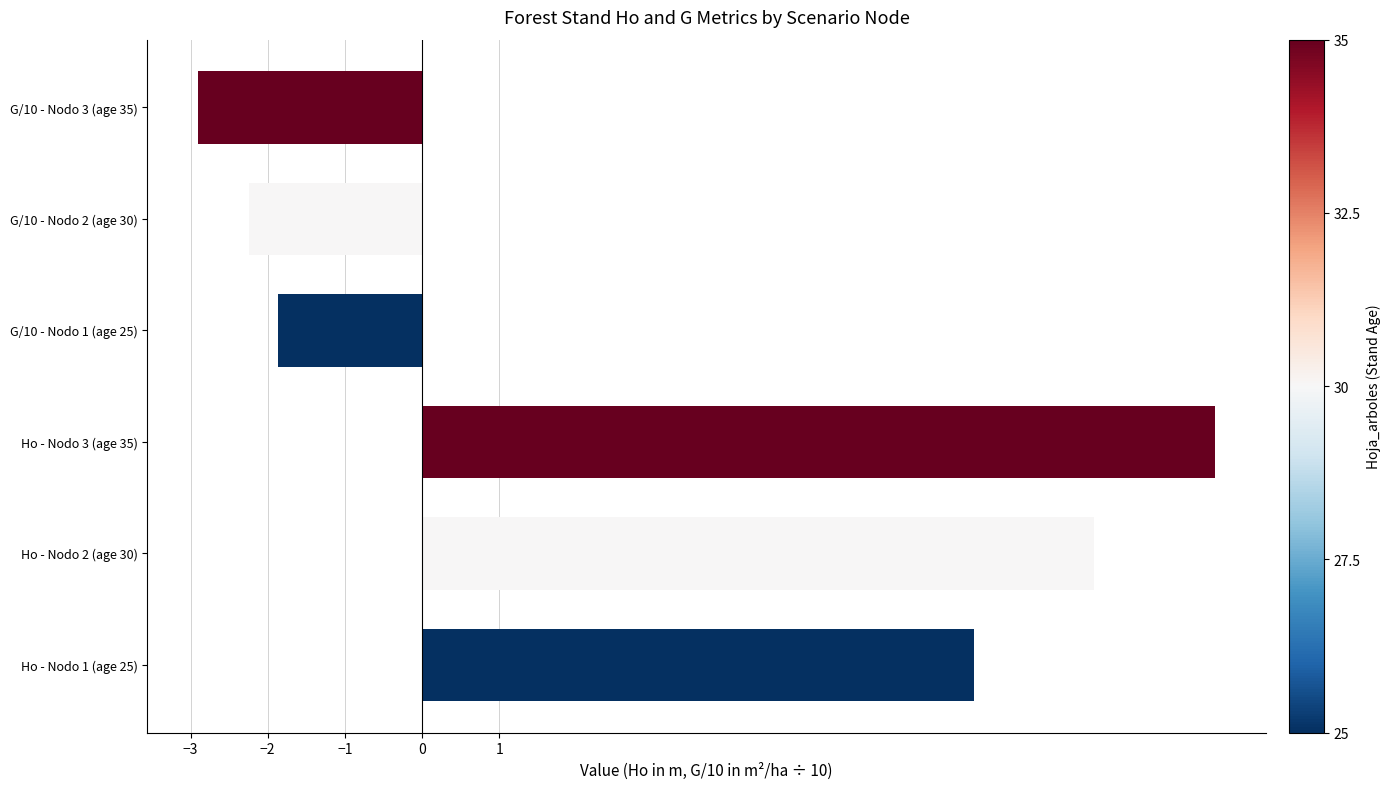

Read the value at Ho - Nodo 3 (age 35).

10.3